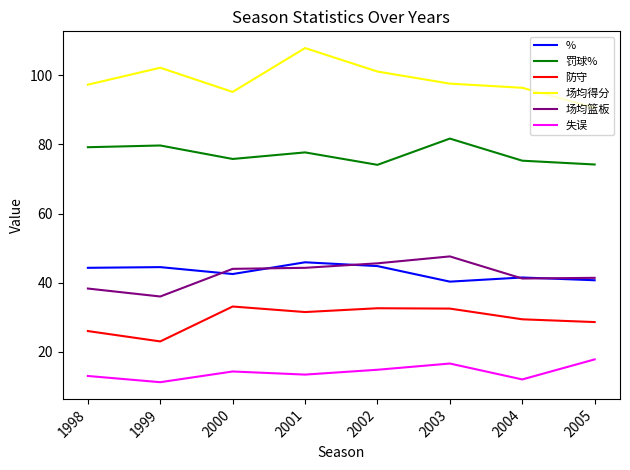

True or false: 防守 and 场均篮板 cross at least once.

False